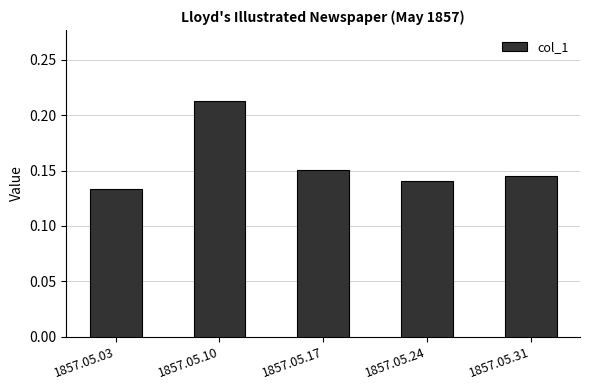

List the labels in order of value, smallest first.

1857.05.03, 1857.05.24, 1857.05.31, 1857.05.17, 1857.05.10